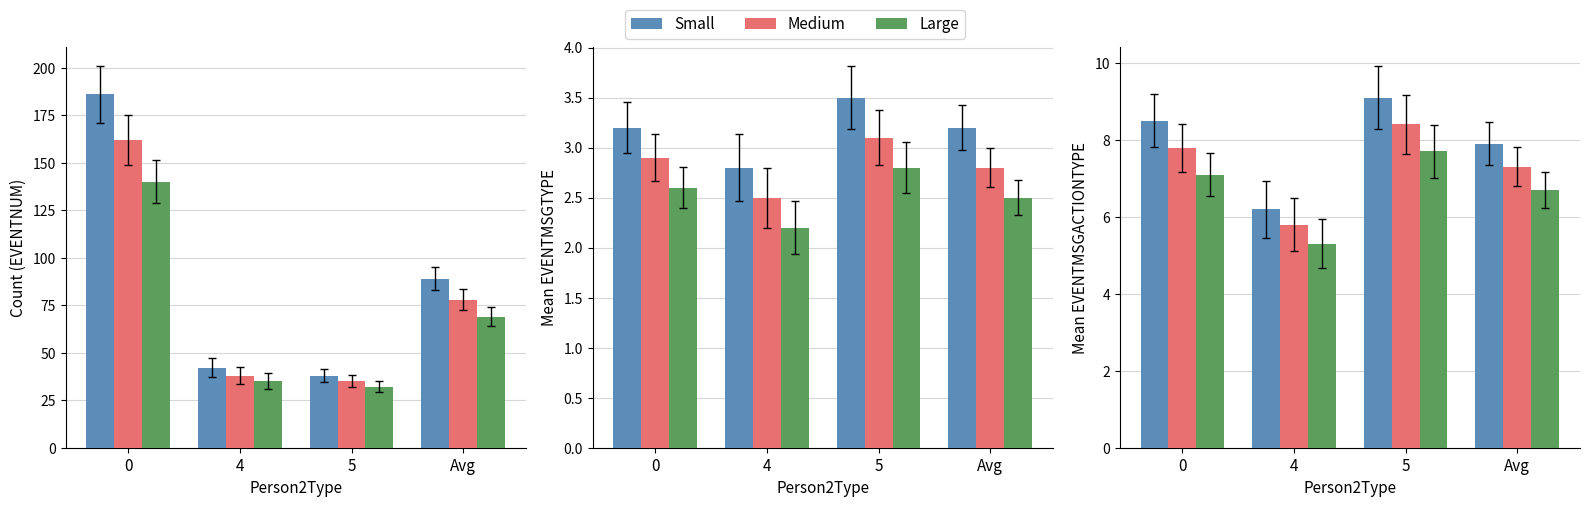

How many values in the Large series exceed 7?

2